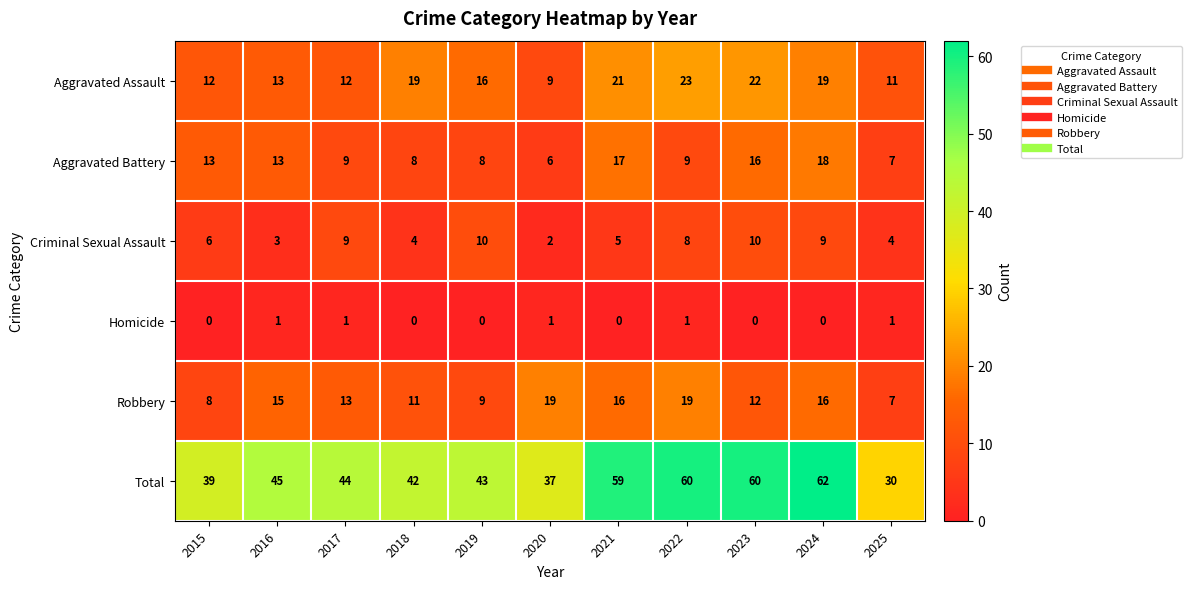

At which category does the chart reach its peak across all series?

2024